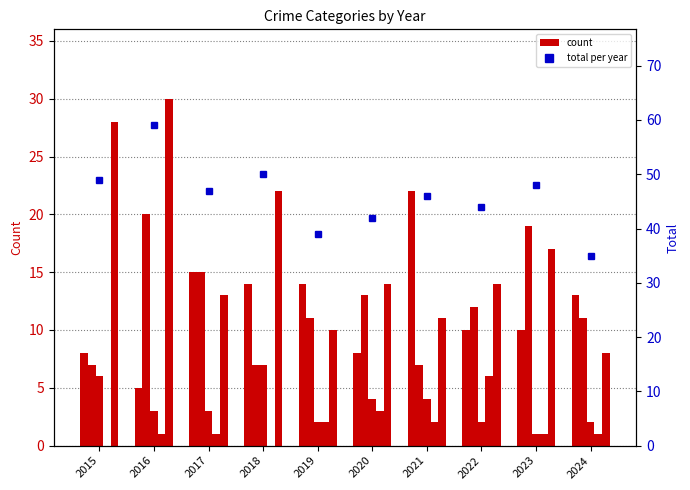

How many positive values does the Homicide series have?

8